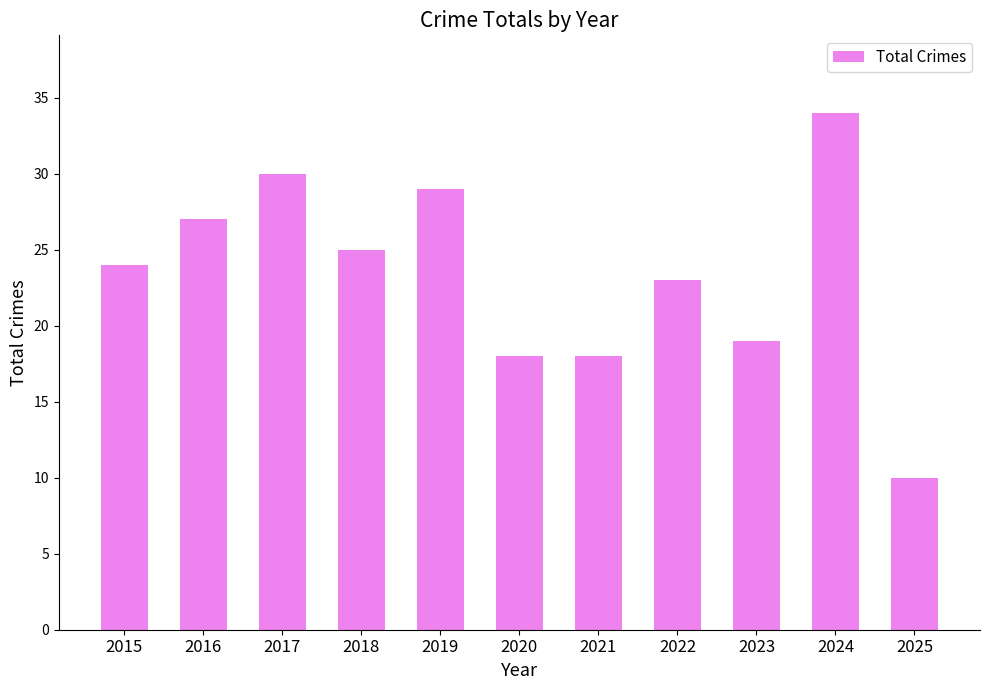

Reading left to right, what are all the values shown in this chart?

2015=24	2016=27	2017=30	2018=25	2019=29	2020=18	2021=18	2022=23	2023=19	2024=34	2025=10